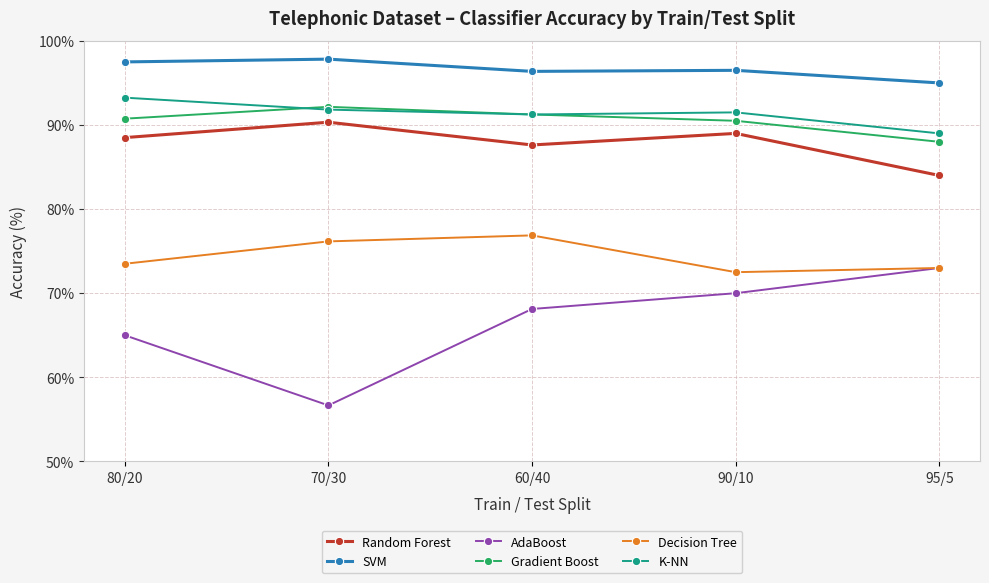

Rank the series at 80/20 from highest to lowest value.

SVM, K-NN, Gradient Boost, Random Forest, Decision Tree, AdaBoost